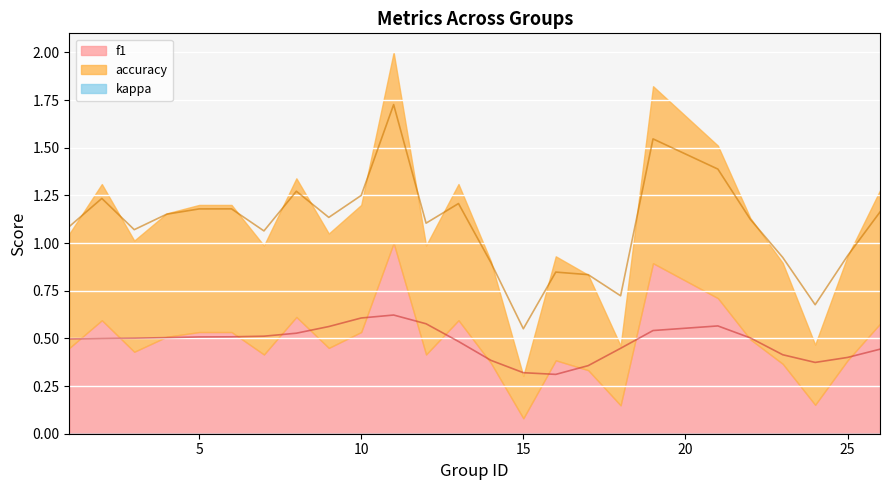

What is the difference between the highest and lowest values at 11?

1.0